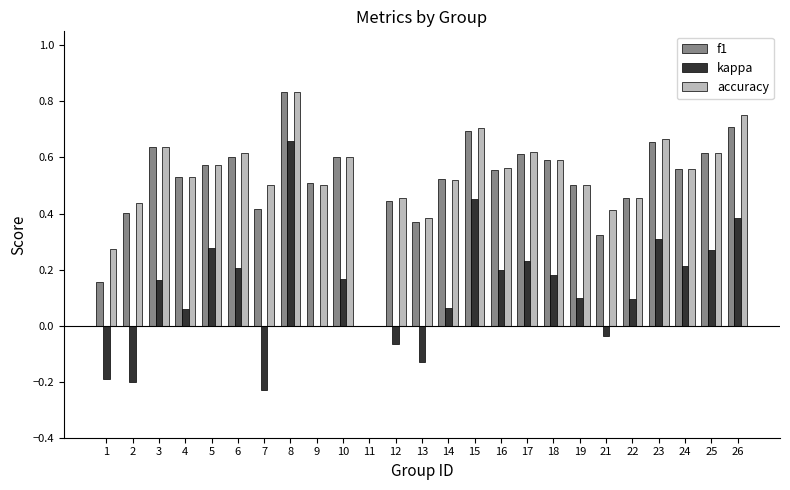

Is the value of accuracy at 14 greater than the value of f1 at 22?

Yes